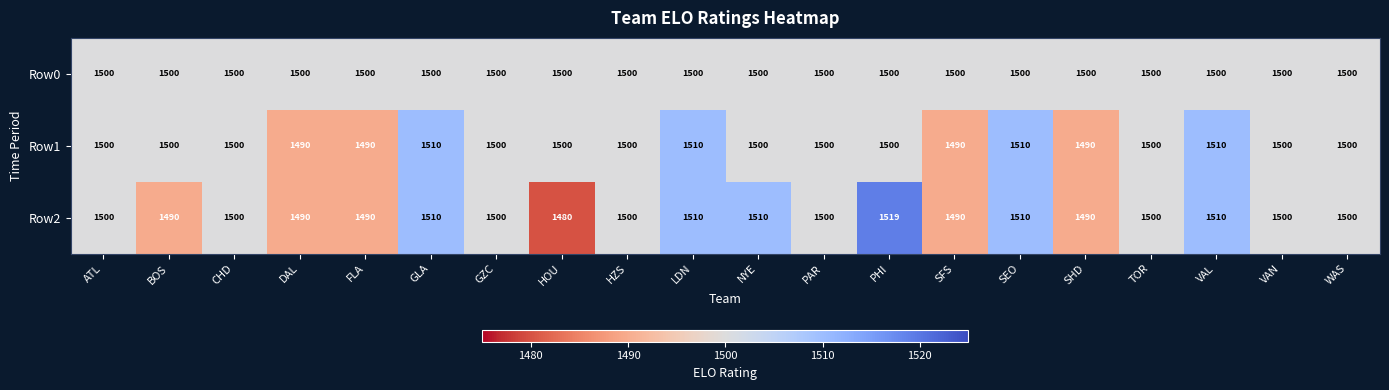

Rank the series by their maximum value, from lowest to highest.

Row0, Row1, Row2